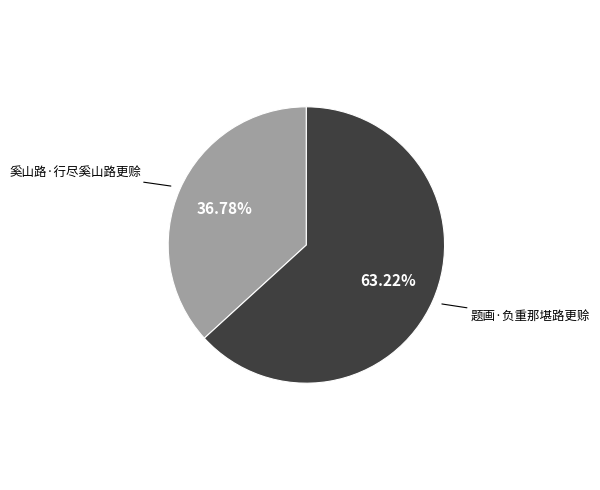

How much of the chart is everything except 奚山路·行尽奚山路更赊?

63.2%